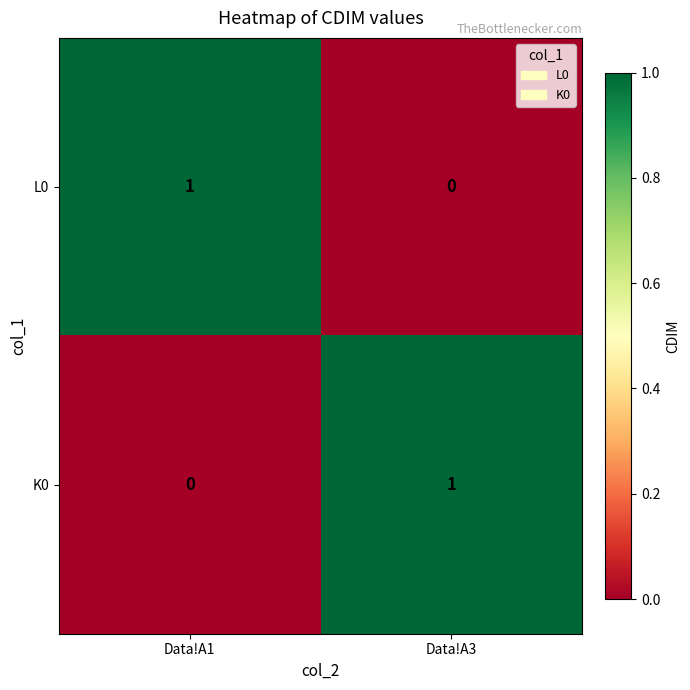

The value of L0 at Data!A3 is 0. True or false?

True